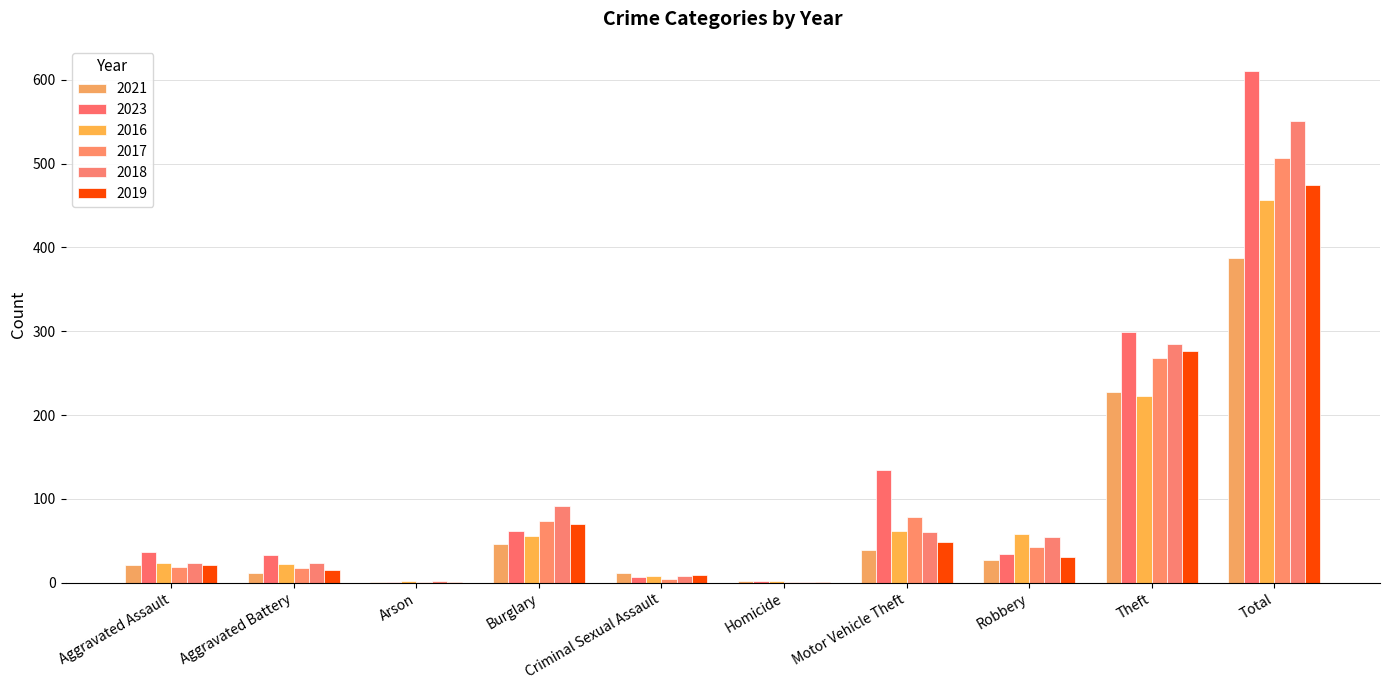

Read the 2017 value at Aggravated Assault, to the nearest 10.

20